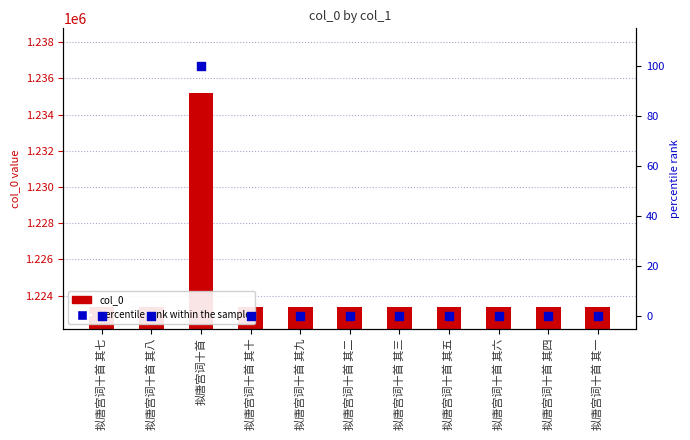

Which series has the largest total across all categories?

col_0